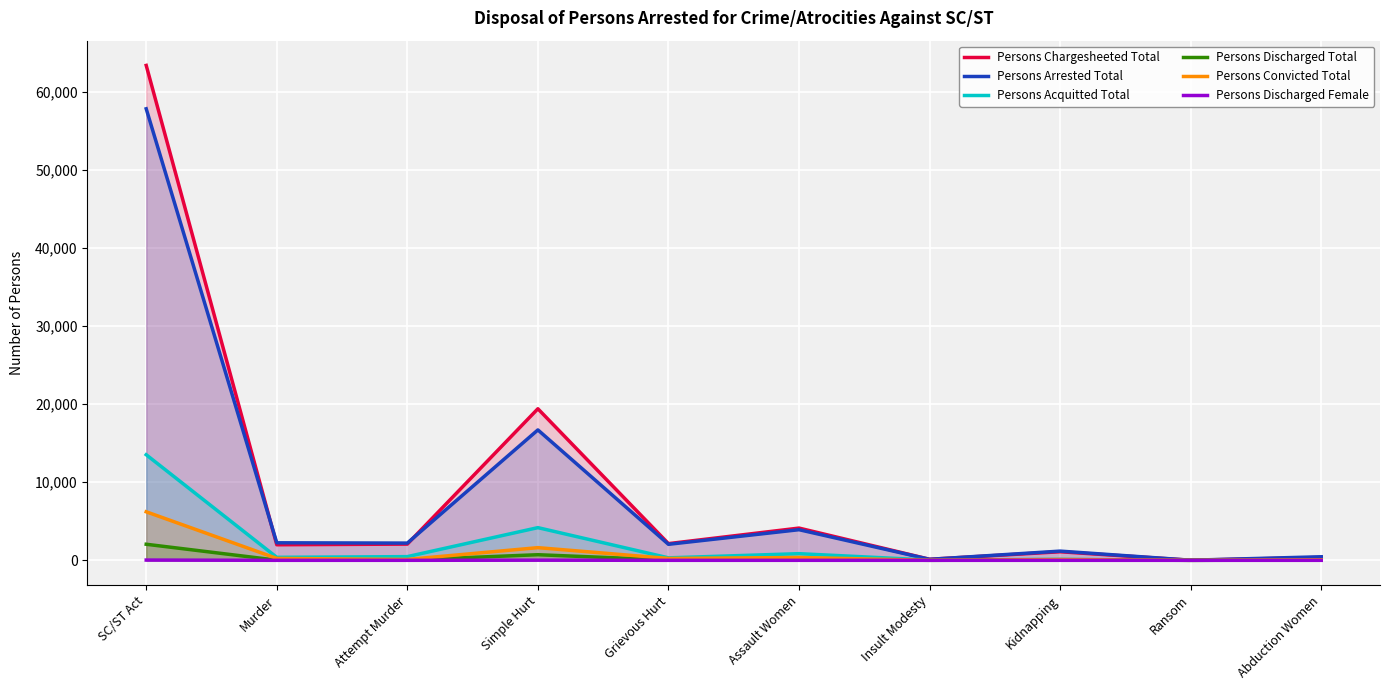

How many data points in Persons Discharged Female are above 0?

4